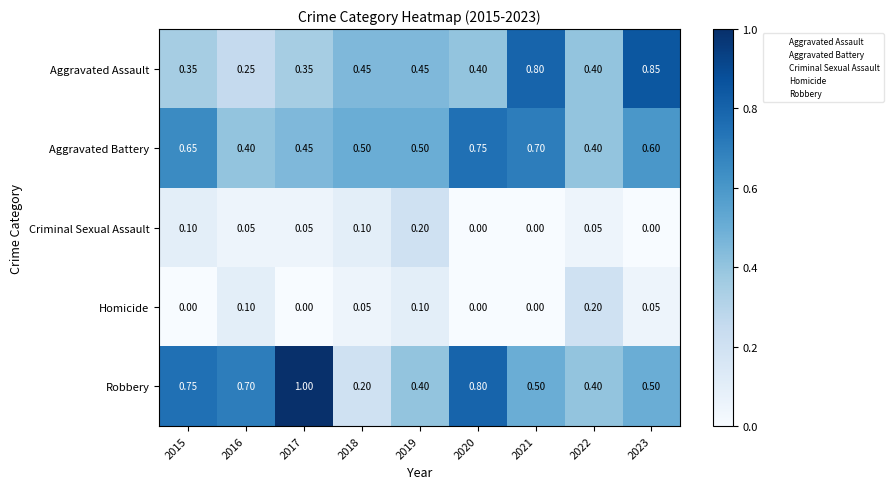

At 2015, list the series in order from largest to smallest.

Robbery, Aggravated Battery, Aggravated Assault, Criminal Sexual Assault, Homicide